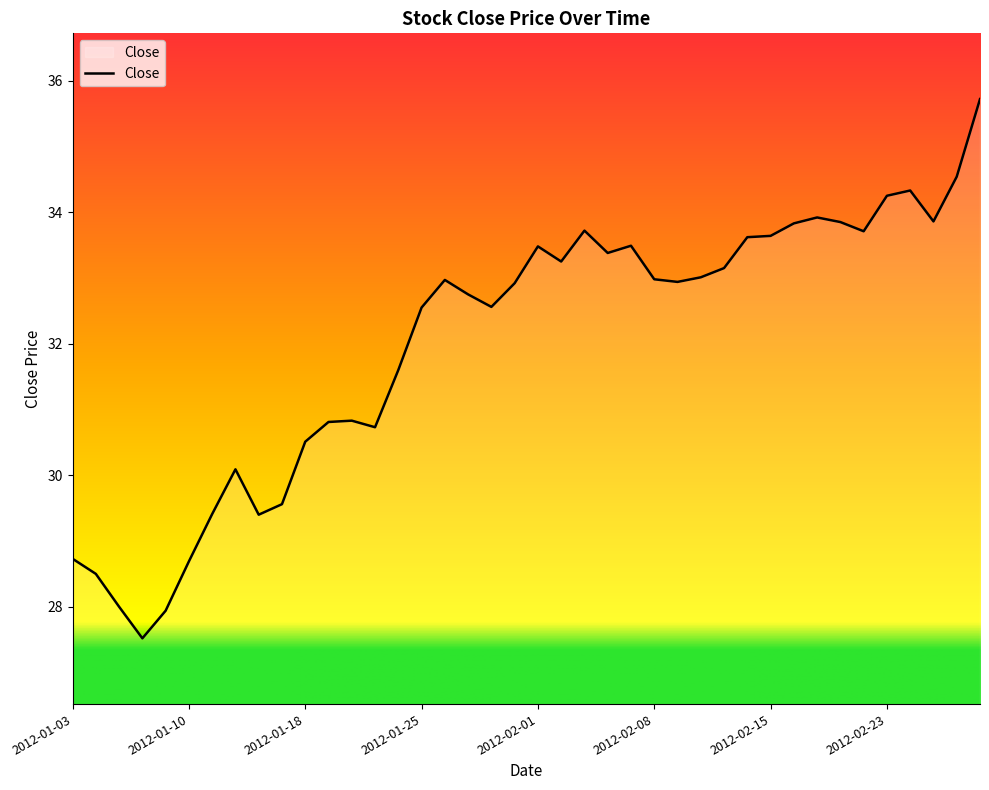

What is the smallest value displayed?

27.5